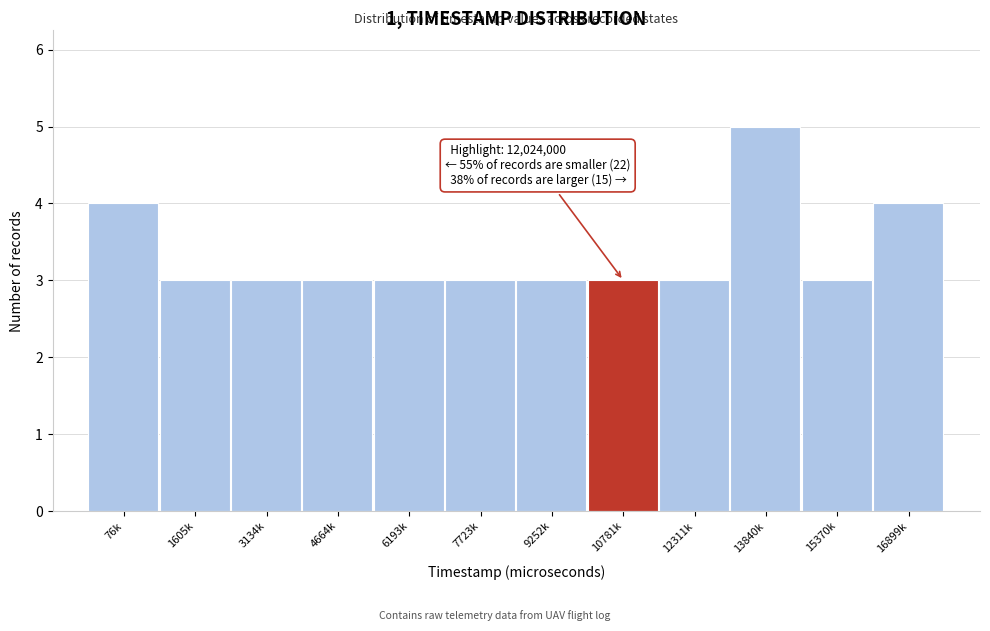

Reading left to right, what are all the values shown in this chart?

4	3	3	3	3	3	3	3	3	5	3	4